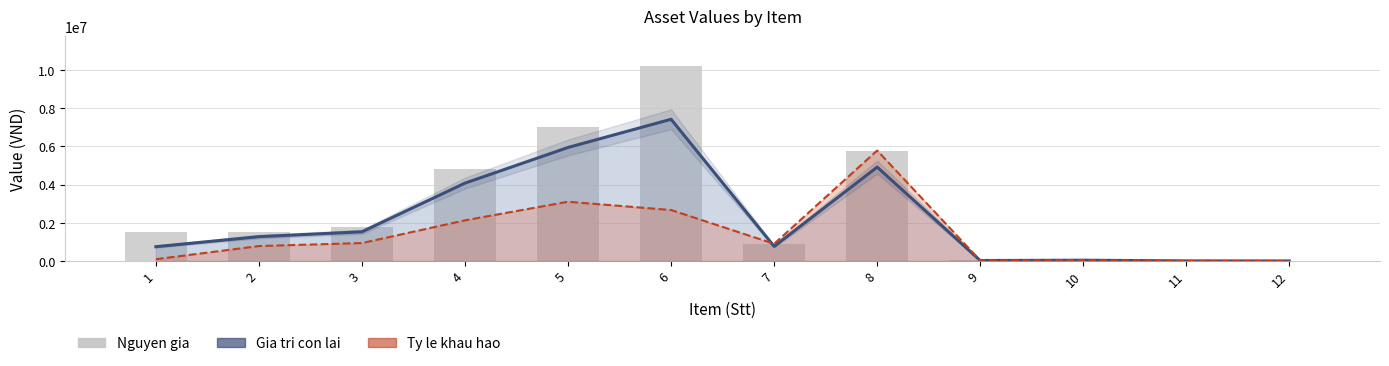

What value does the Nguyen gia series have at 8, to the nearest 100?

5786900